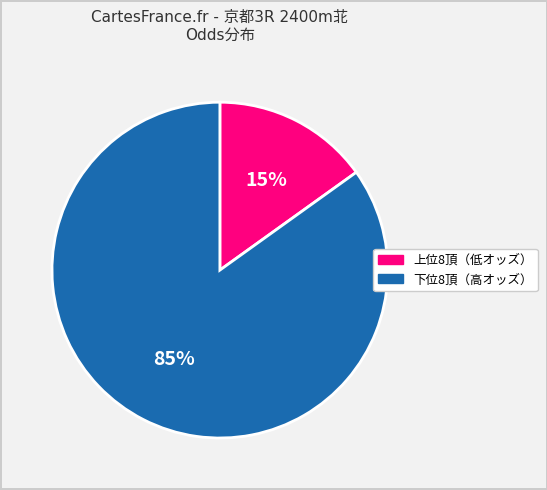

How many slices are in this pie chart?

2